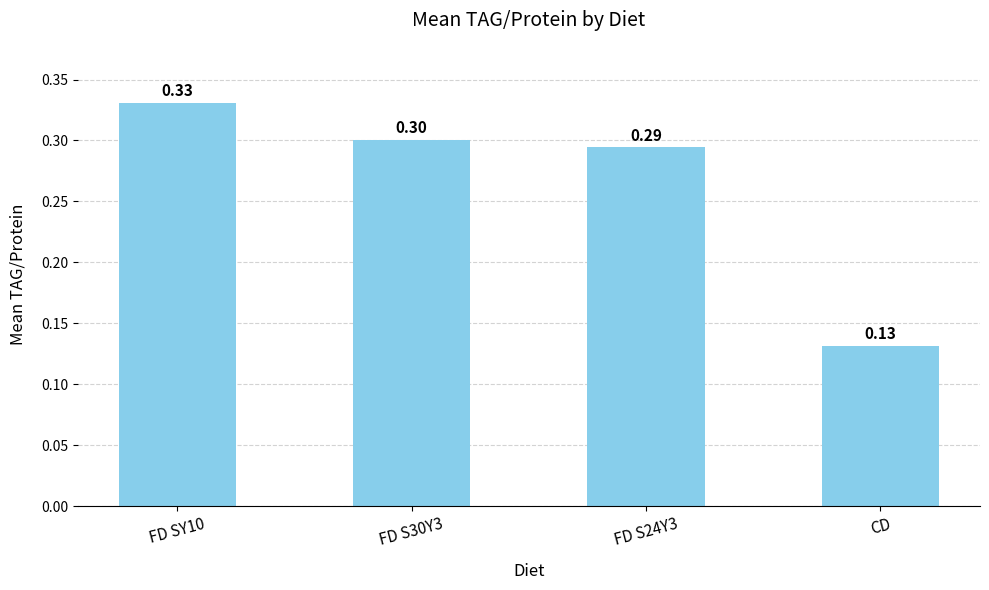

At which label is the value closest to 0?

CD